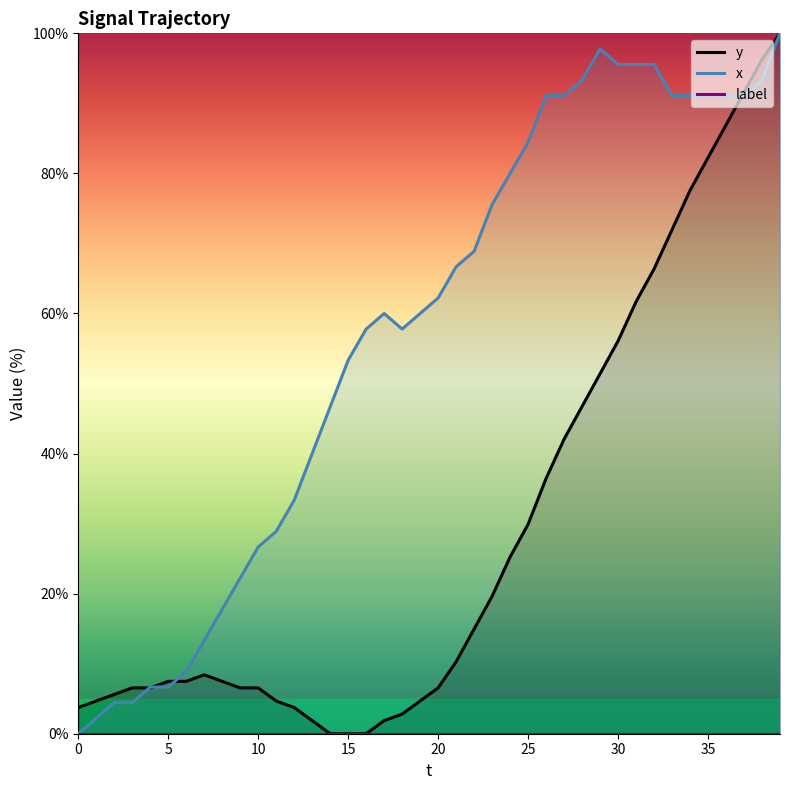

What is the maximum value for x?

100.0